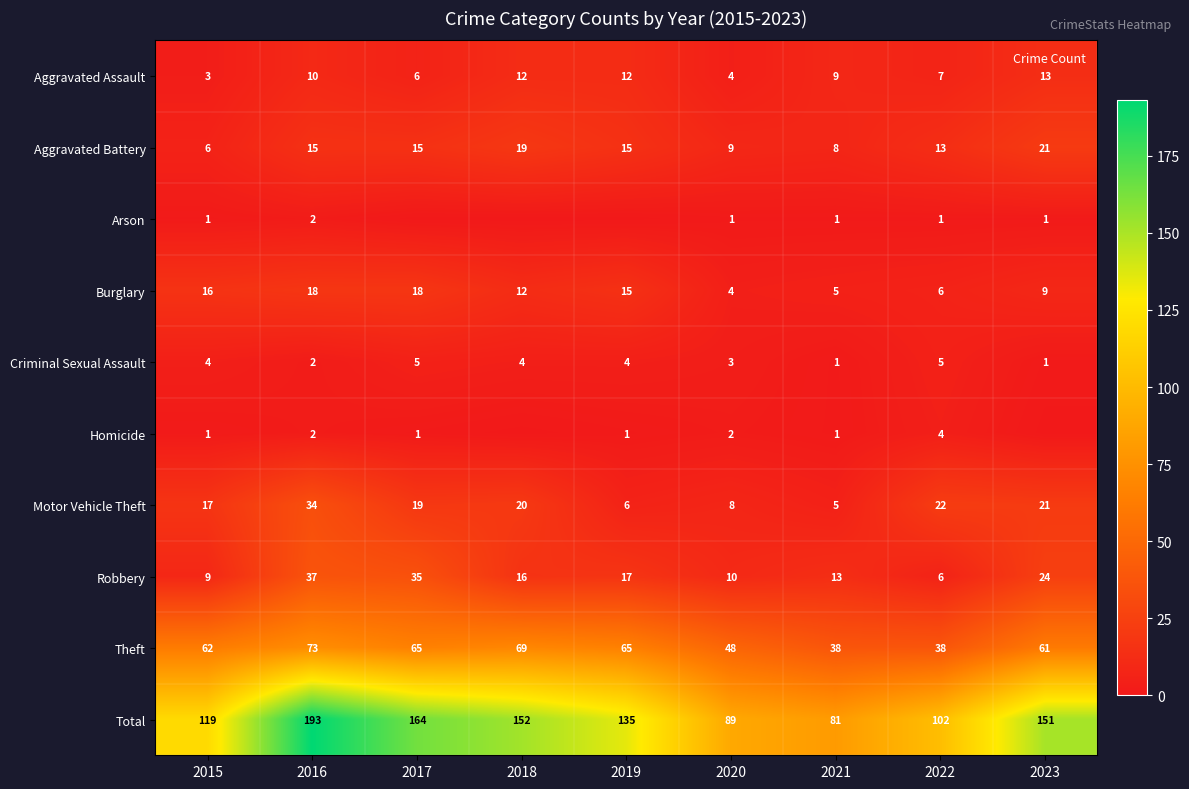

What is the sum of the Arson values at 2017 and 2020?

1